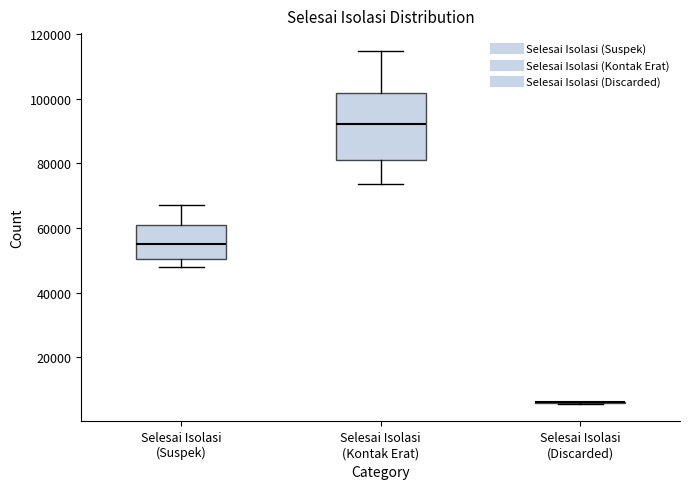

Where does the upper whisker of the box for Selesai Isolasi (Suspek) end on the y-axis? The values are not printed on the chart, so give them approximately, as read against the axis.

68000